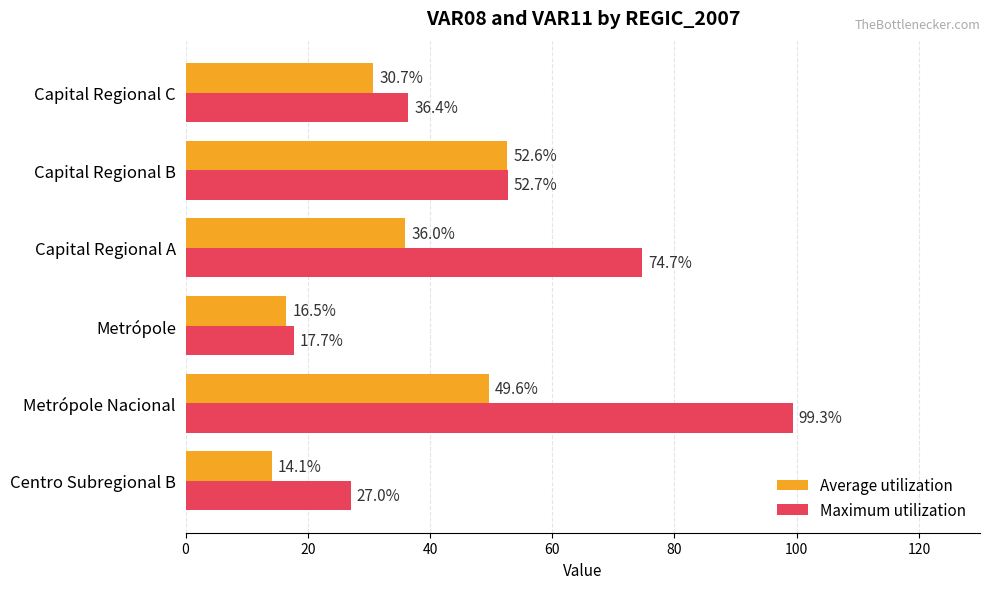

Which series has the largest range (max minus min)?

Maximum utilization